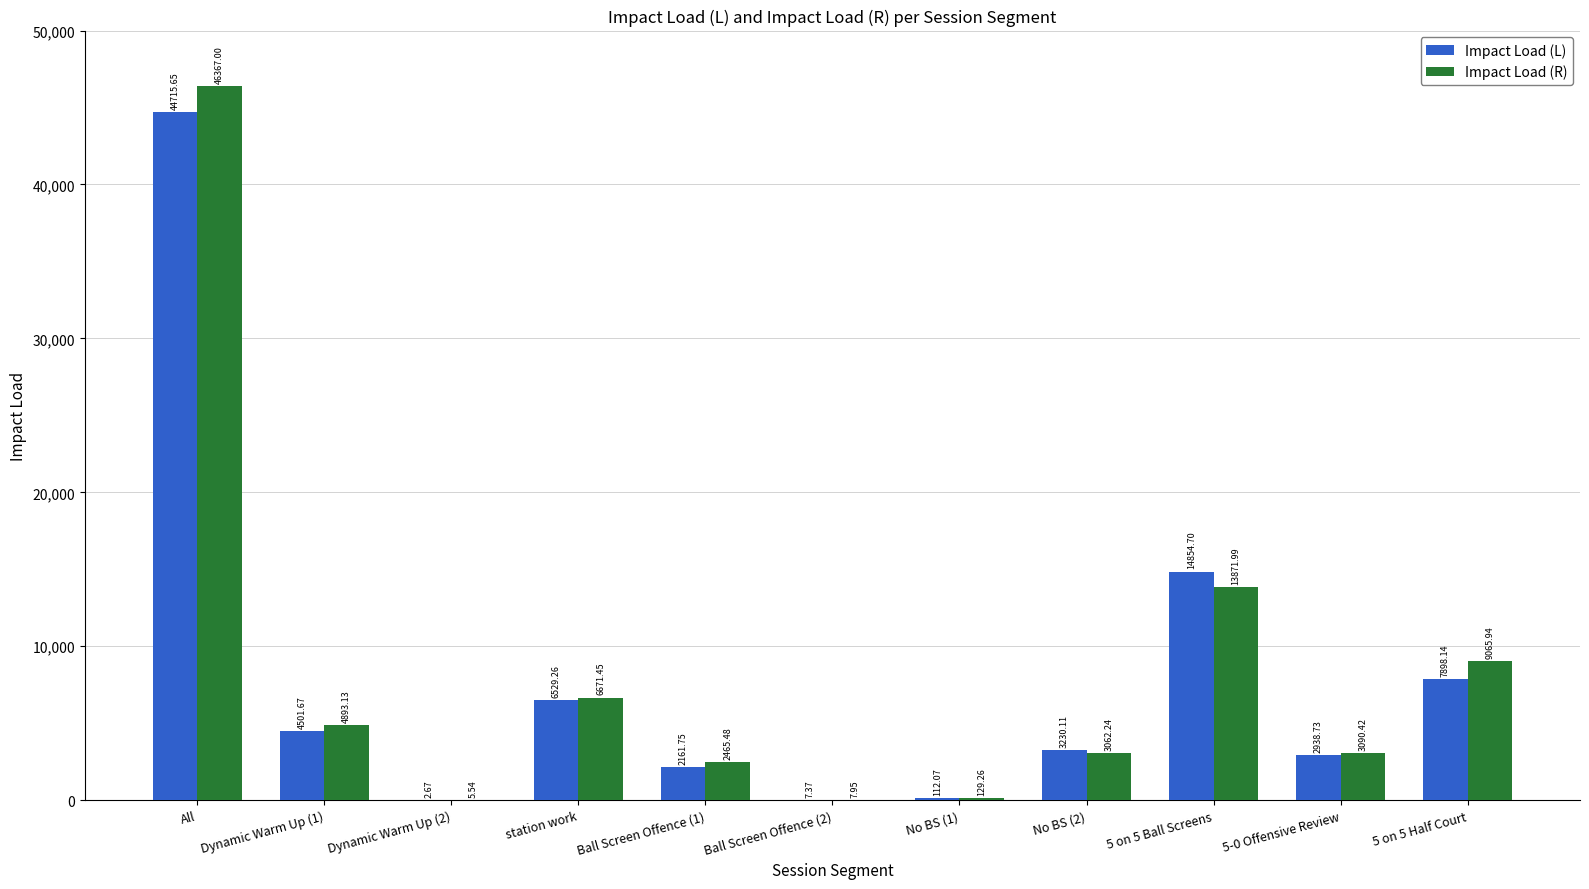

Which category has the highest value in the Impact Load (R) series?

All